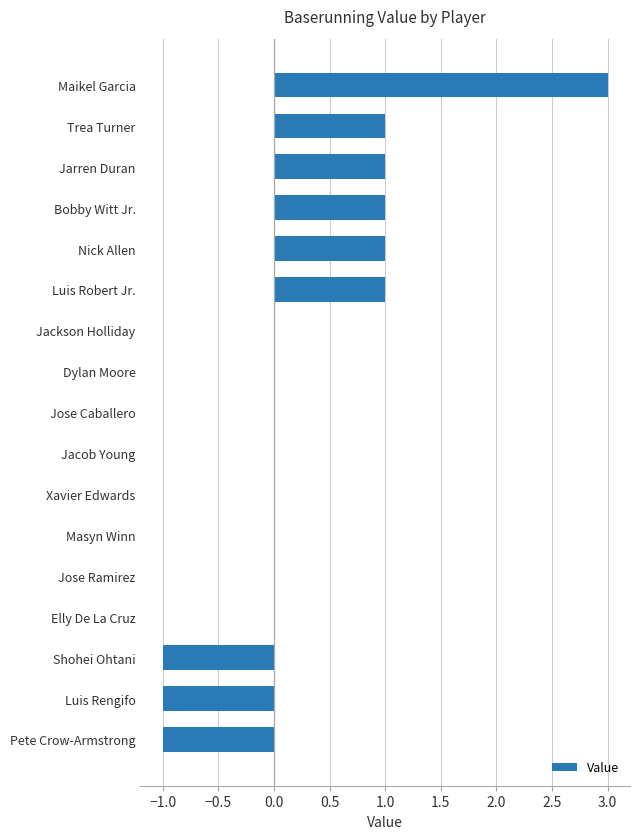

Which category has the highest value across all series?

Maikel Garcia